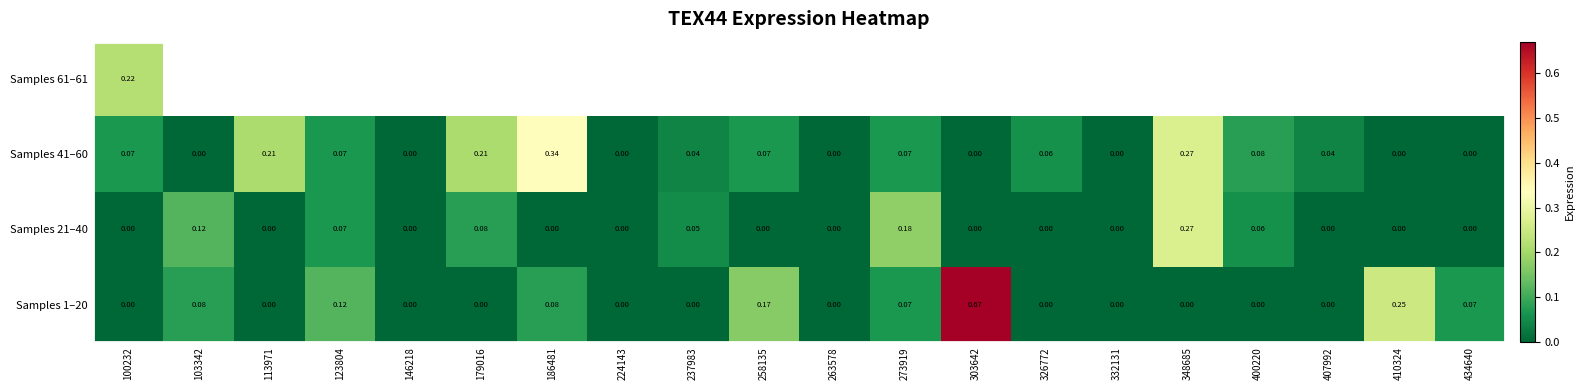

Is the value of Samples 21–40 at 179016 greater than the value of Samples 41–60 at 258135?

Yes